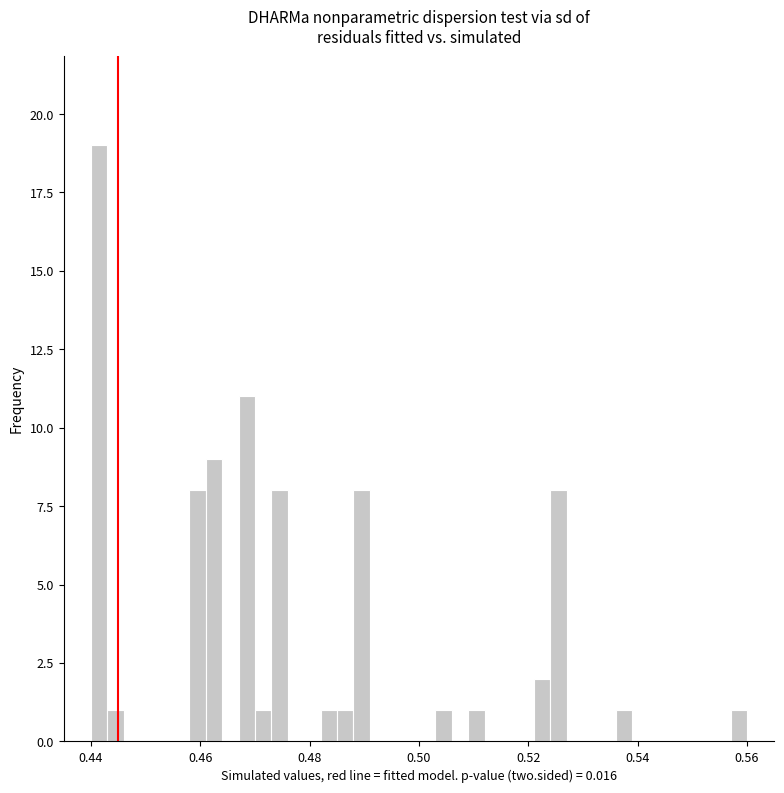

Around what value on the x-axis is the tallest bar? Give the approximate position of its centre, as read against the axis.

0.442